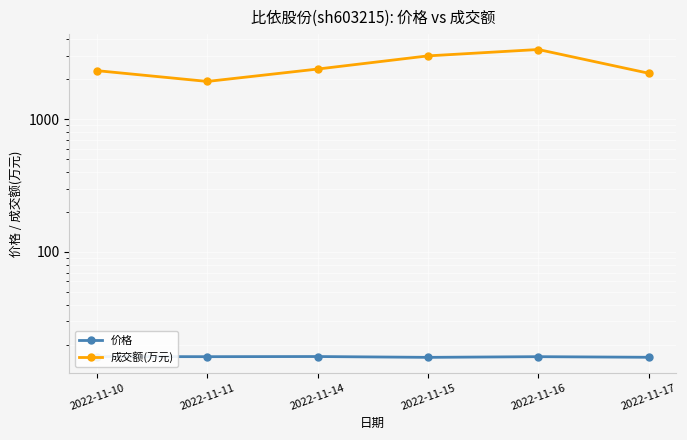

Reading right to left, transcribe all the data shown in this chart.

价格: 16.1	16.2	16.1	16.3	16.2	16.3
成交额(万元): 2225.0	3358.0	3006.0	2392.0	1929.0	2326.0